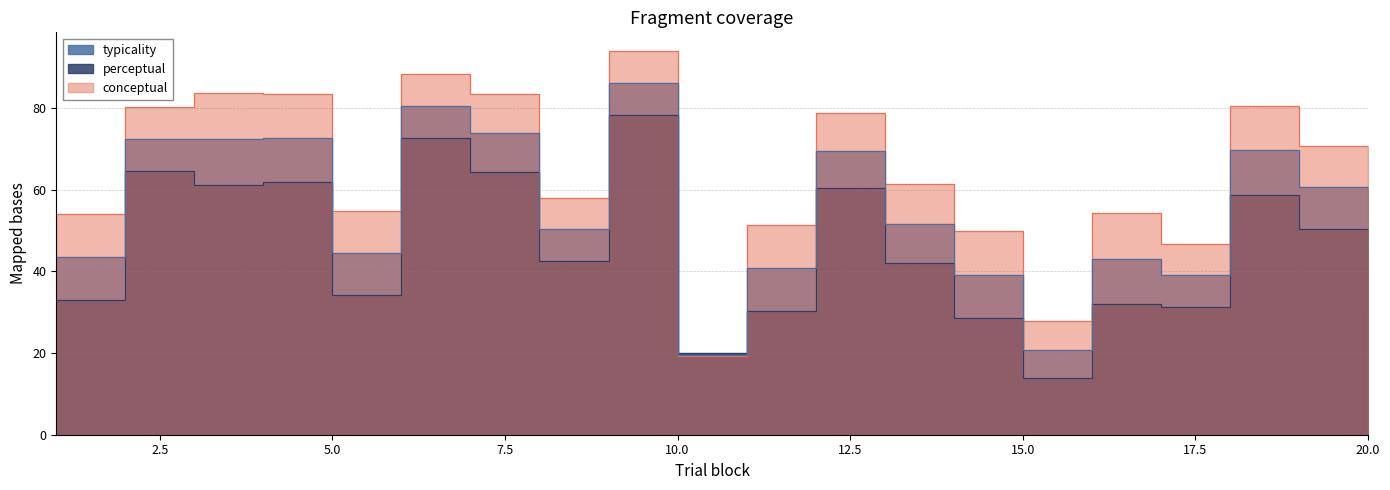

Reading left to right, extract all data points from this chart.

conceptual: 54.0	80.3	83.7	83.5	54.7	88.3	83.4	58.0	93.8	19.2	51.4	78.8	61.3	49.8	27.8	54.2	46.8	80.4	70.8	50.6
perceptual: 32.9	64.6	61.1	61.9	34.2	72.6	64.3	42.5	78.3	20.0	30.2	60.4	42.0	28.5	13.9	32.0	31.2	58.7	50.4	30.6
typicality: 43.4	72.5	72.4	72.7	44.5	80.5	73.8	50.3	86.0	19.6	40.8	69.6	51.6	39.1	20.8	43.1	39.0	69.6	60.6	40.6